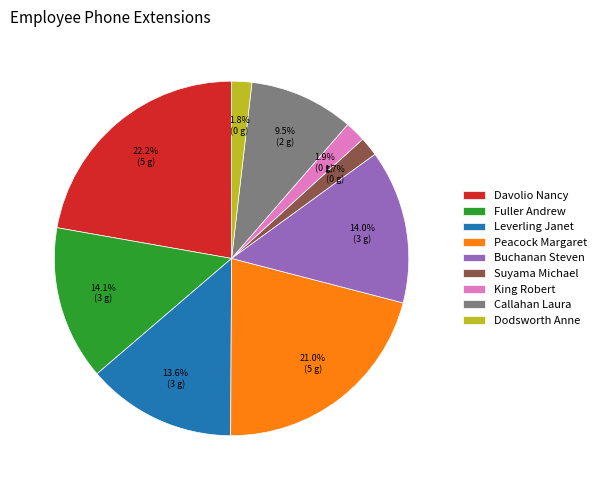

True or false: Peacock Margaret accounts for 21% of the total.

True